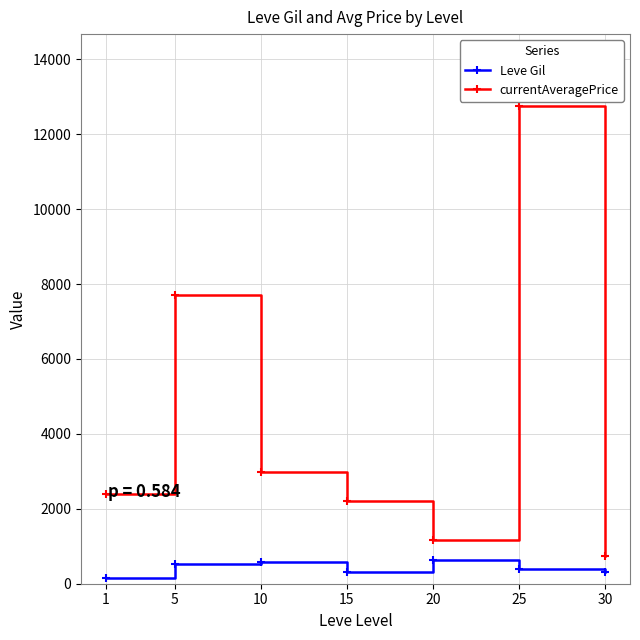

What is the difference between the Leve Gil values at 15 and 25?

68.3